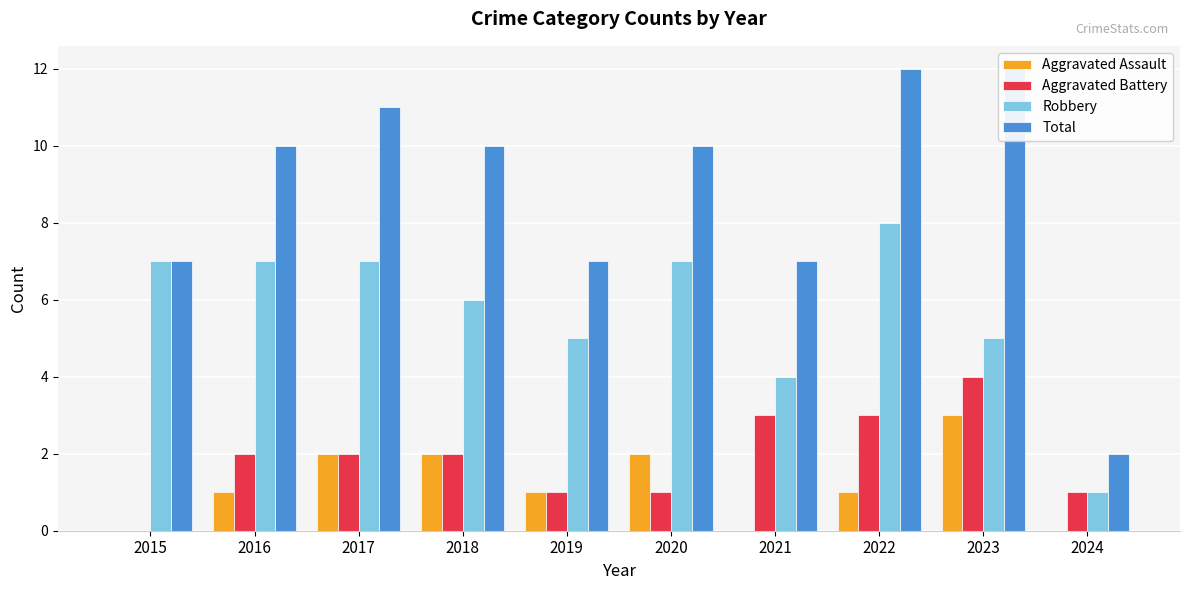

Reading right to left, list all the values displayed in this chart.

Aggravated Assault: 2024=0	2023=3	2022=1	2021=0	2020=2	2019=1	2018=2	2017=2	2016=1	2015=0
Aggravated Battery: 2024=1	2023=4	2022=3	2021=3	2020=1	2019=1	2018=2	2017=2	2016=2	2015=0
Robbery: 2024=1	2023=5	2022=8	2021=4	2020=7	2019=5	2018=6	2017=7	2016=7	2015=7
Total: 2024=2	2023=12	2022=12	2021=7	2020=10	2019=7	2018=10	2017=11	2016=10	2015=7